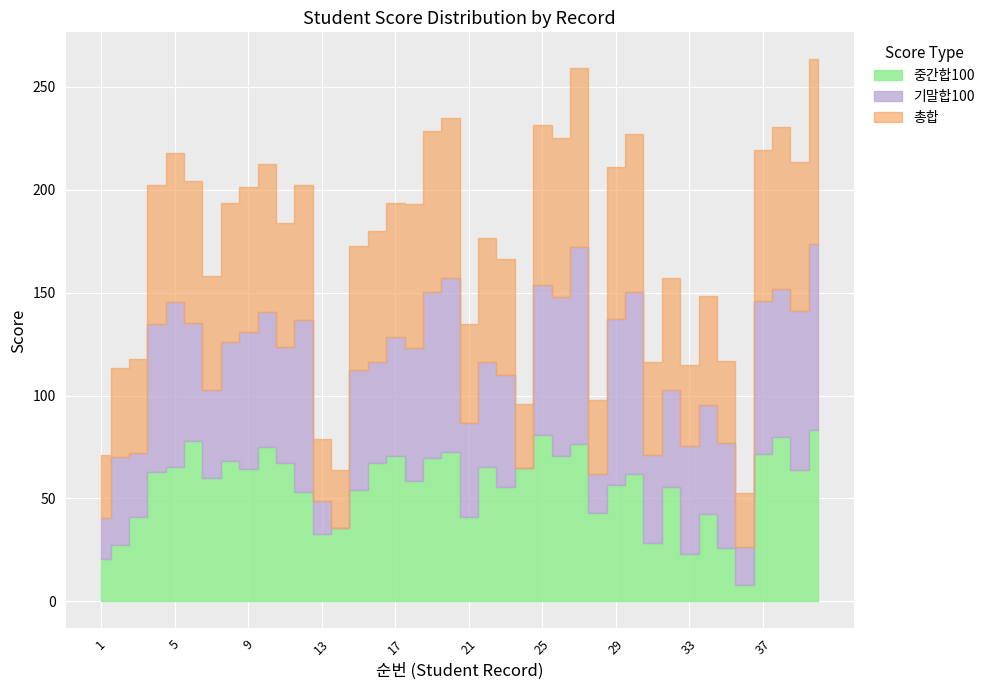

Which series has the widest spread of values?

기말합100